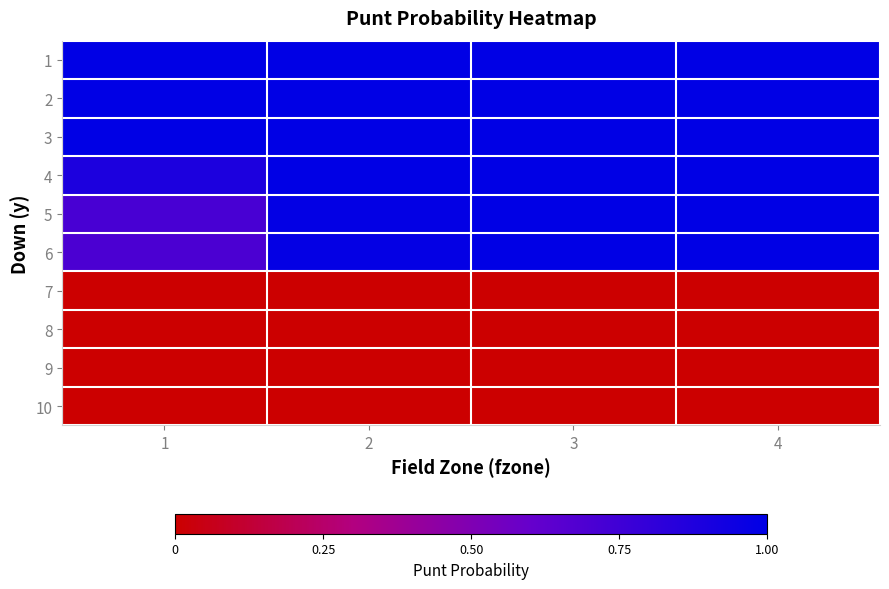

Reading left to right, transcribe all the data shown in this chart.

1: 1=1.0	2=1.0	3=1.0	4=1.0
2: 1=1.0	2=1.0	3=1.0	4=1.0
3: 1=1.0	2=1.0	3=1.0	4=1.0
4: 1=0.9	2=1.0	3=1.0	4=1.0
5: 1=0.7	2=1.0	3=1.0	4=1.0
6: 1=0.7	2=1.0	3=1.0	4=1.0
7: 1=0.0	2=0.0	3=0.0	4=0.0
8: 1=0.0	2=0.0	3=0.0	4=0.0
9: 1=0.0	2=0.0	3=0.0	4=0.0
10: 1=0.0	2=0.0	3=0.0	4=0.0